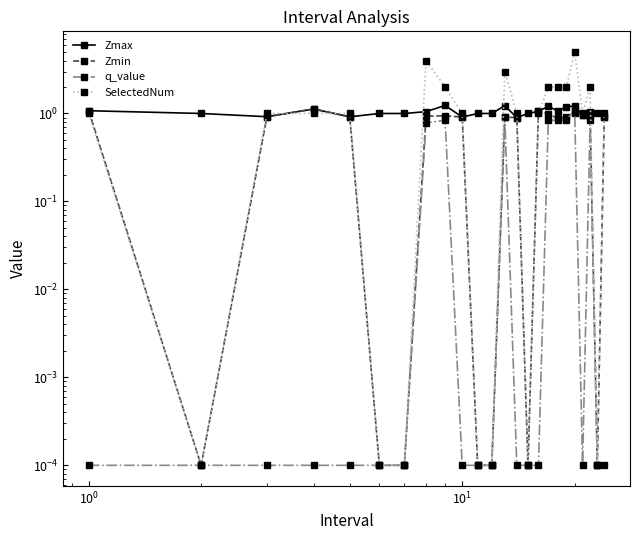

List the series in order of their overall mean, highest first.

SelectedNum, Zmax, Zmin, q_value